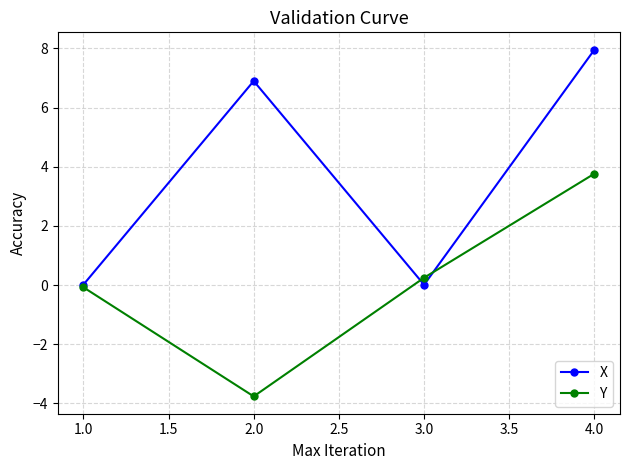

What is the spread (max minus min) of values at 4.0?

4.2